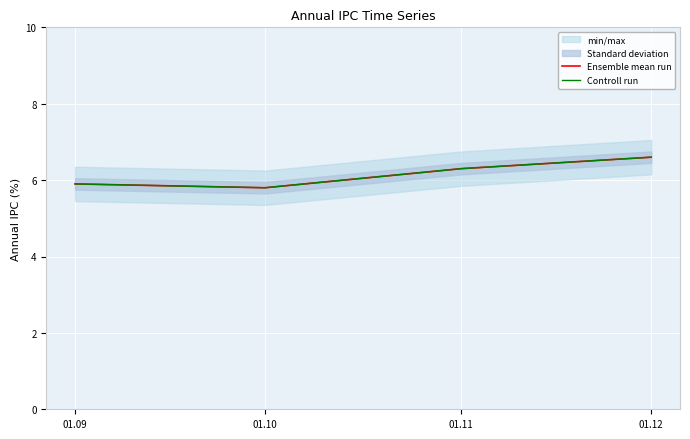

How many values in the Ensemble mean run series exceed 6?

2